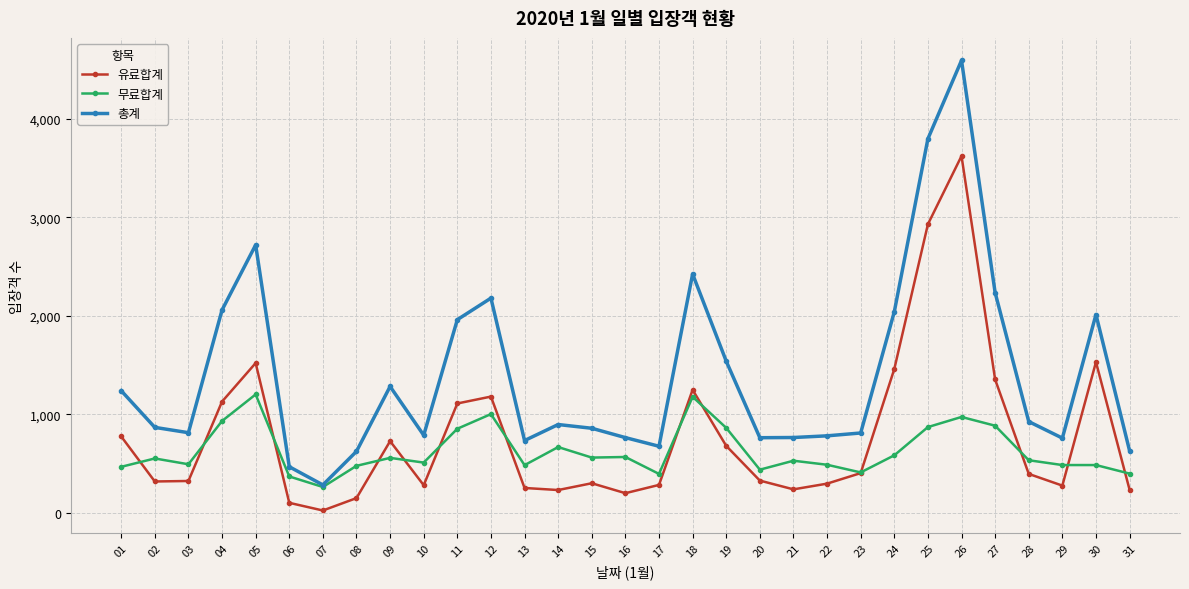

At which label is 총계 closest to 2439?

18